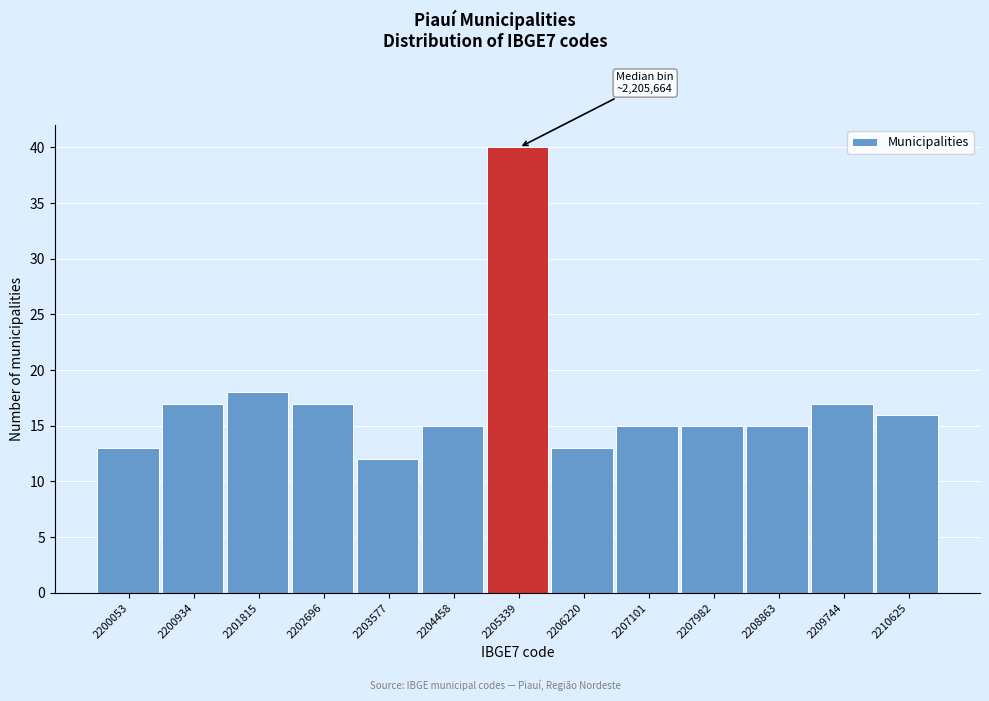

Reading left to right, extract all data points from this chart.

13	17	18	17	12	15	40	13	15	15	15	17	16